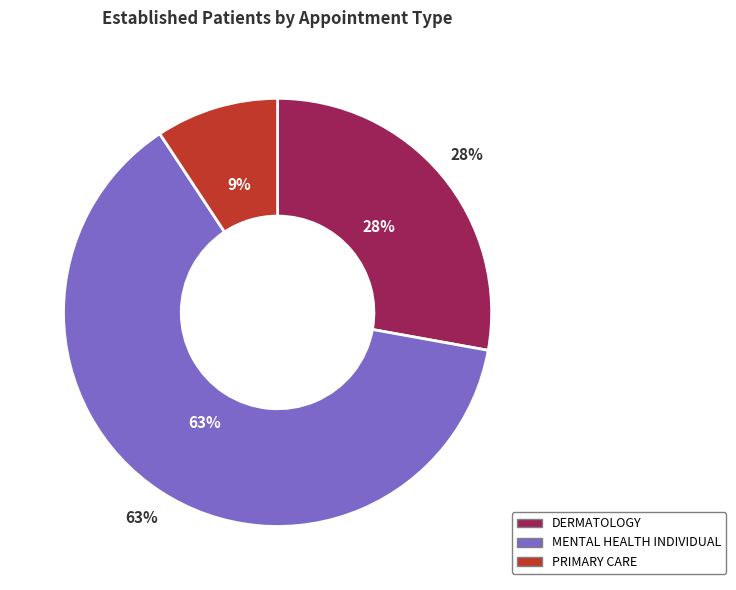

To the nearest percent, what percentage of the pie is PRIMARY CARE?

9%